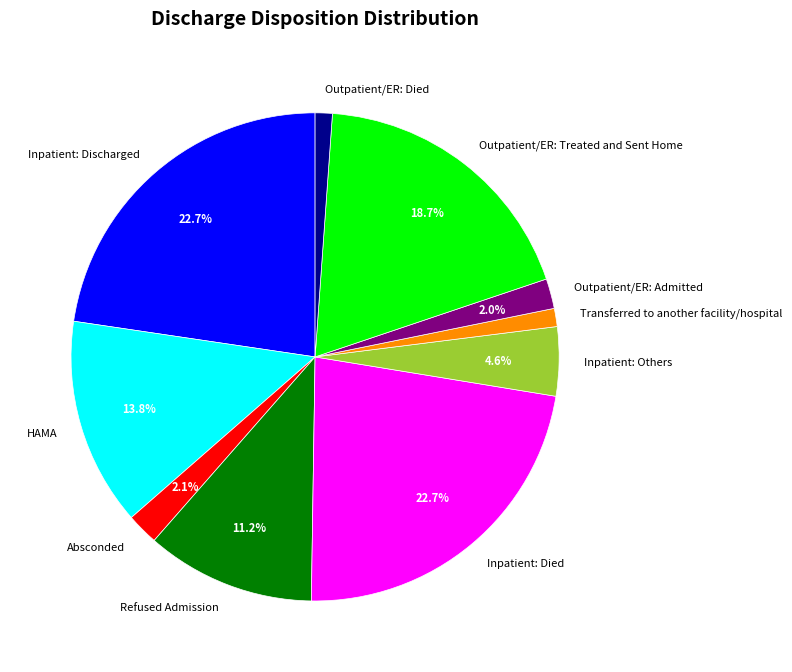

Is there a majority slice in this chart?

No